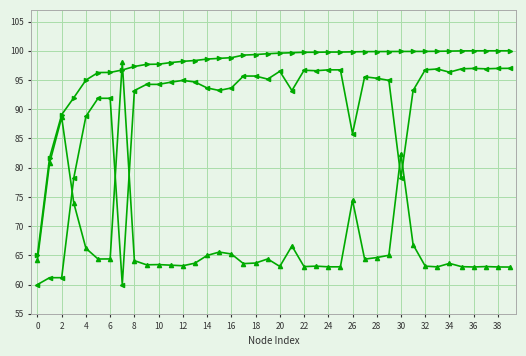

What is the smallest value displayed?

60.0